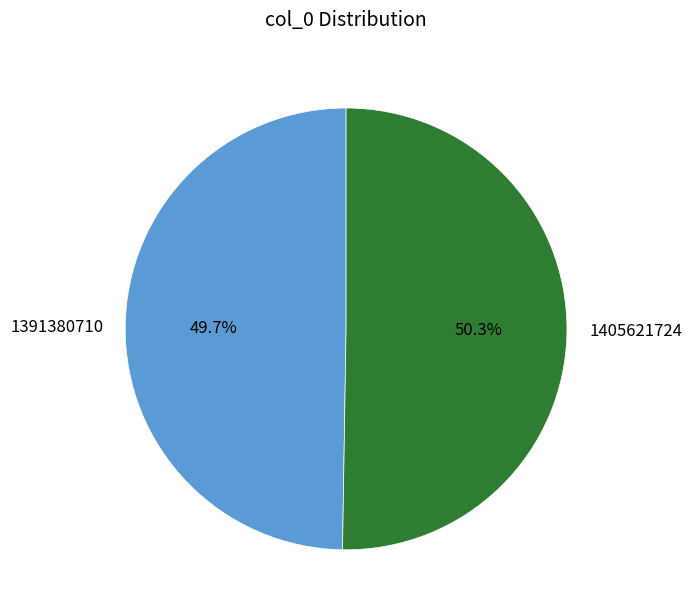

To the nearest percent, what portion does 1405621724 represent?

50%